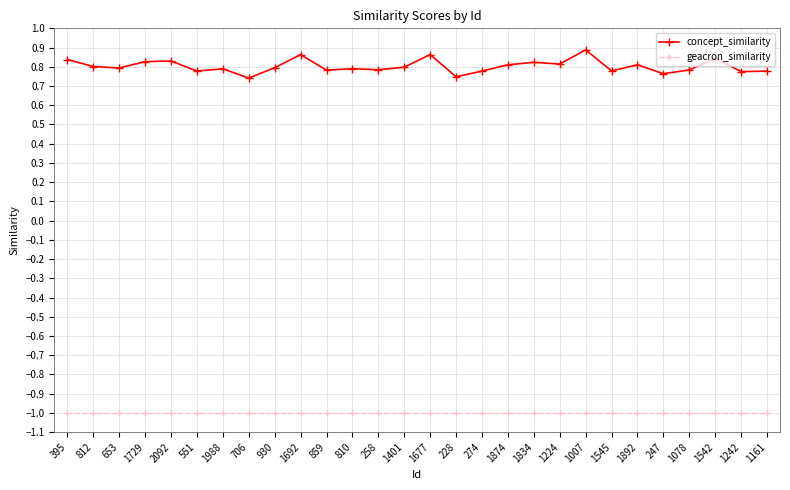

What is the approximate value of geacron_similarity at 274?

-1.0